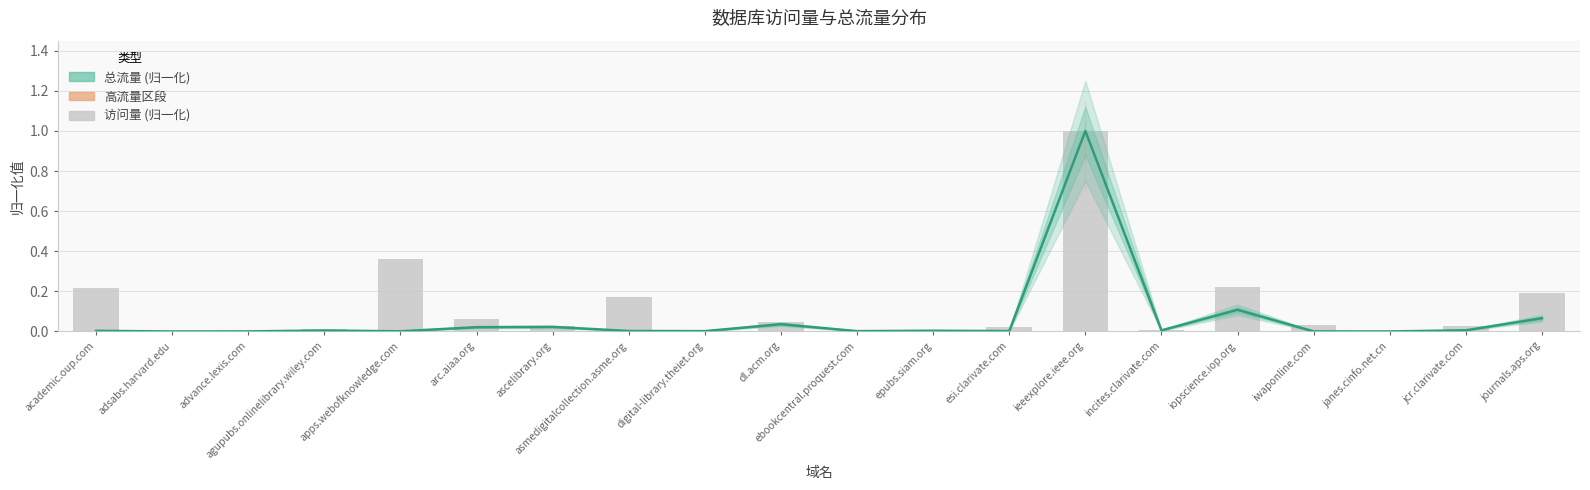

What is the label of the 16th bar from the left?

iopscience.iop.org